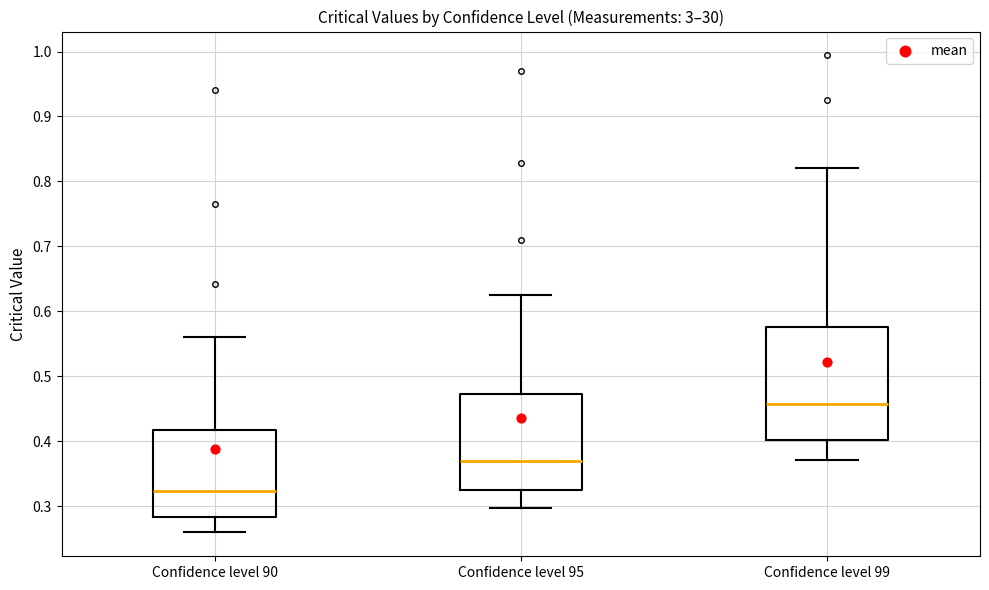

Reading left to right, transcribe this box plot: for each box, give where its median line is, the range the box spans, and where its two whiskers end, as read against the y-axis. The values are not printed on the chart, so give them approximately, as read against the axis.

Confidence level 90: median 0.32, box 0.28 to 0.42, whiskers 0.26 to 0.56
Confidence level 95: median 0.37, box 0.32 to 0.47, whiskers 0.30 to 0.63
Confidence level 99: median 0.46, box 0.40 to 0.58, whiskers 0.37 to 0.82